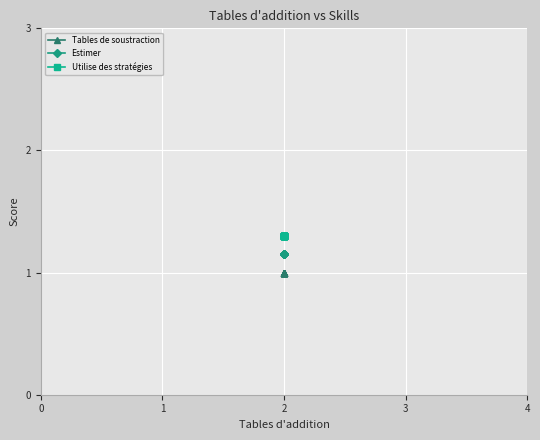

What is the maximum value for Estimer?

1.1